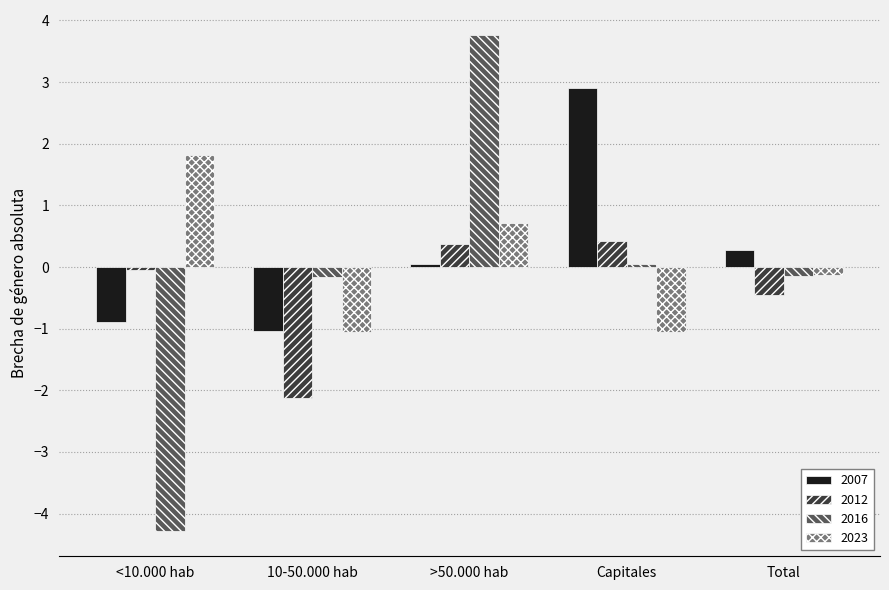

What is the label of the 3rd bar from the left?

>50.000 hab